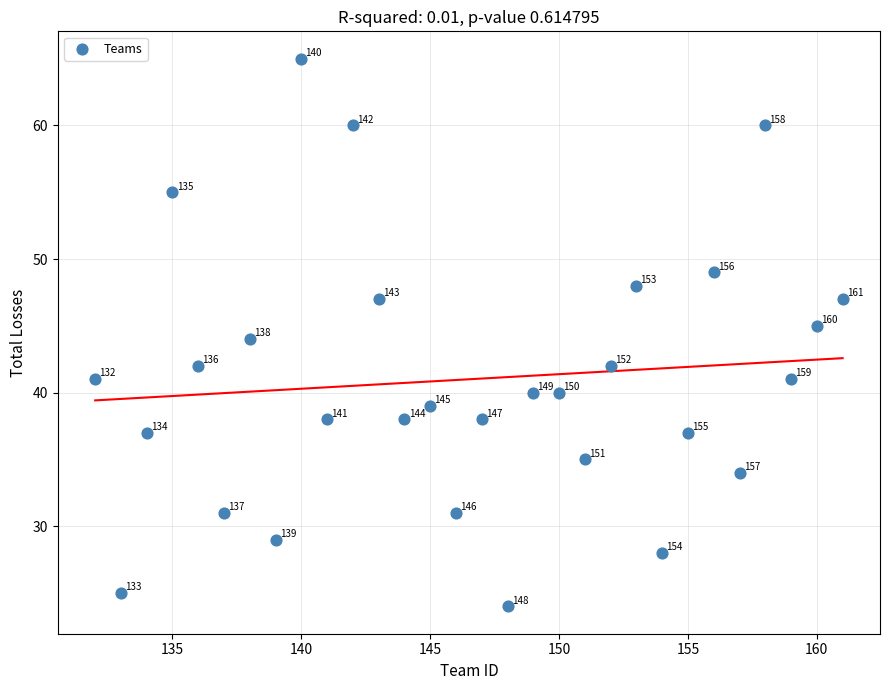

What Y value in the scatter plot is closest to 44?

44